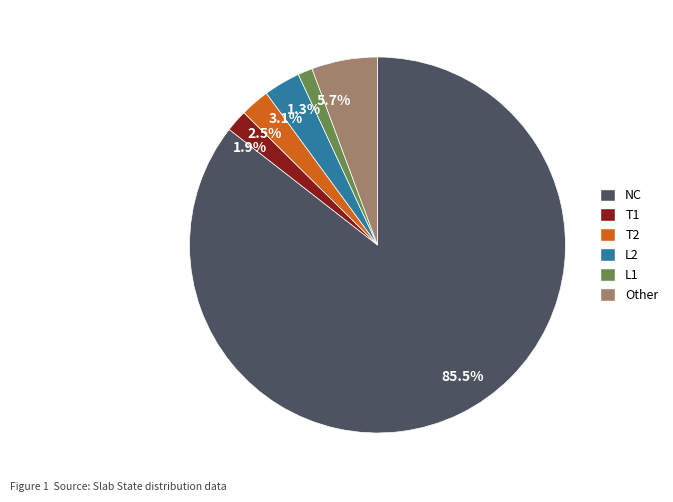

Rank the categories by value from lowest to highest.

1.3%, 1.9%, 2.5%, 3.1%, 5.7%, 85.5%